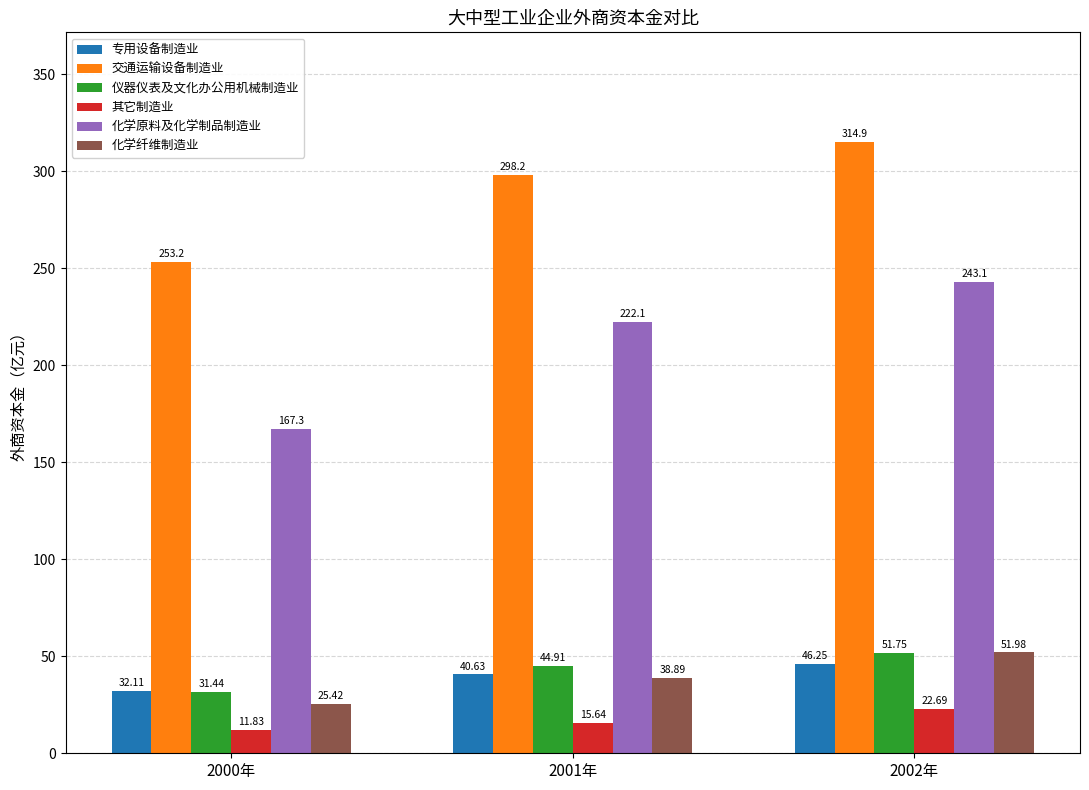

How many series are shown in this chart?

6